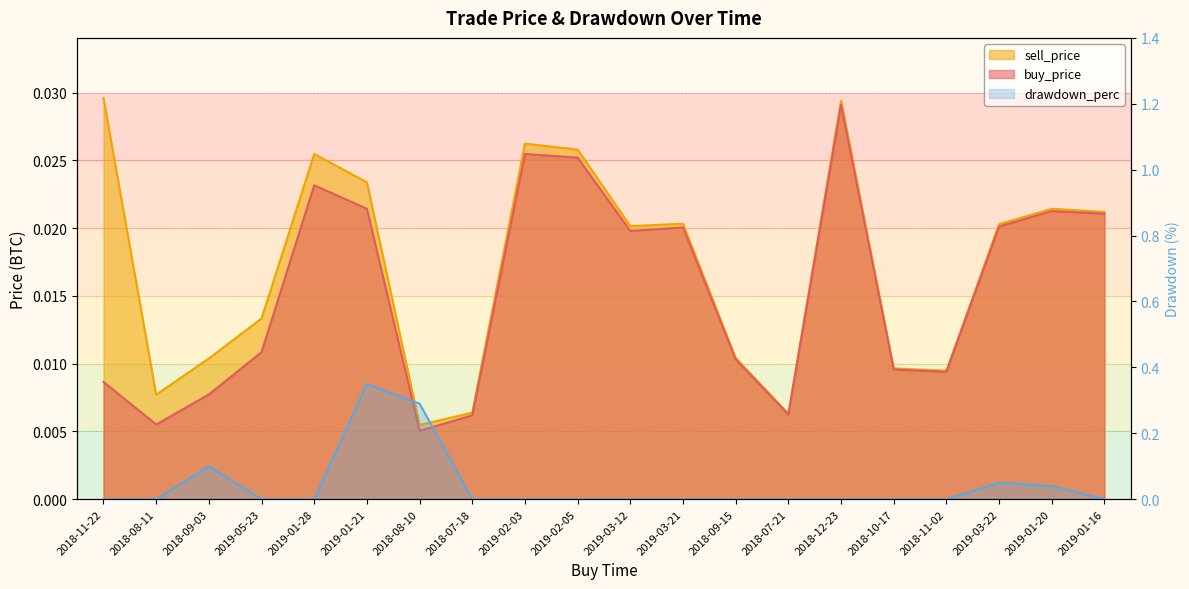

List the series in order of their peak value, lowest first.

buy_price, sell_price, drawdown_perc